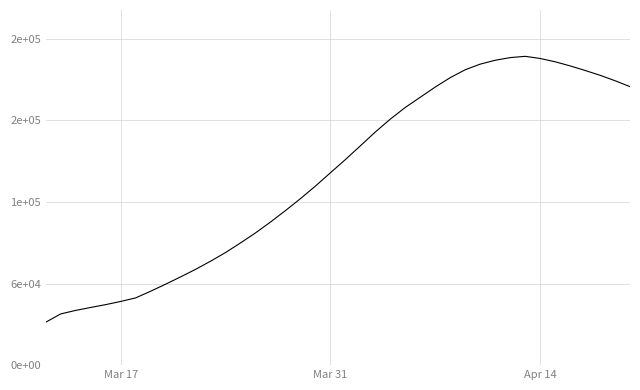

Does the chart display data point markers on the line(s)?

No